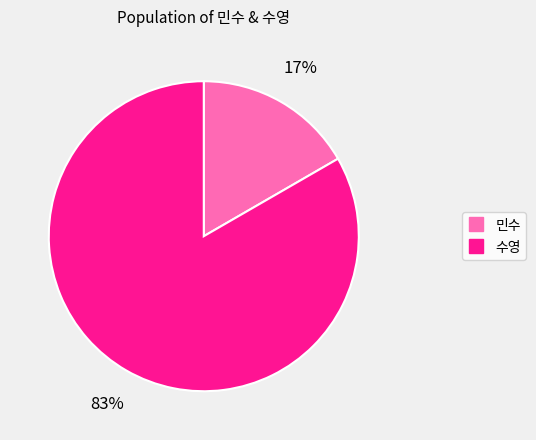

What is the largest slice in the pie chart?

수영